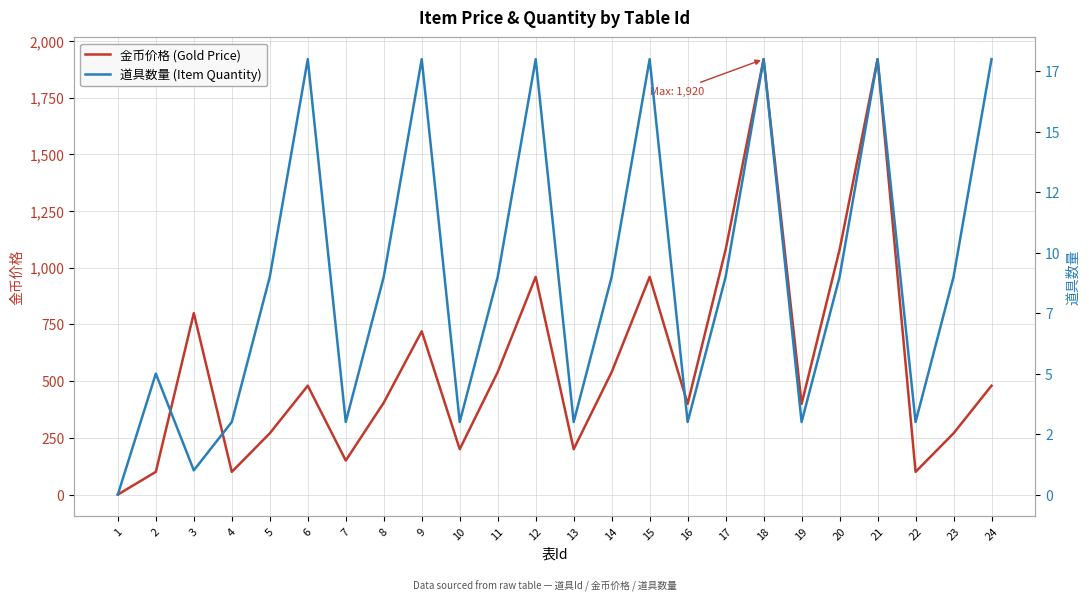

Reading left to right, list all the values displayed in this chart.

金币价格 (Gold Price): 0	100	800	100	270	480	150	405	720	200	540	960	200	540	960	400	1080	1920	400	1080	1920	100	270	480
道具数量 (Item Quantity): 0	5	1	3	9	18	3	9	18	3	9	18	3	9	18	3	9	18	3	9	18	3	9	18